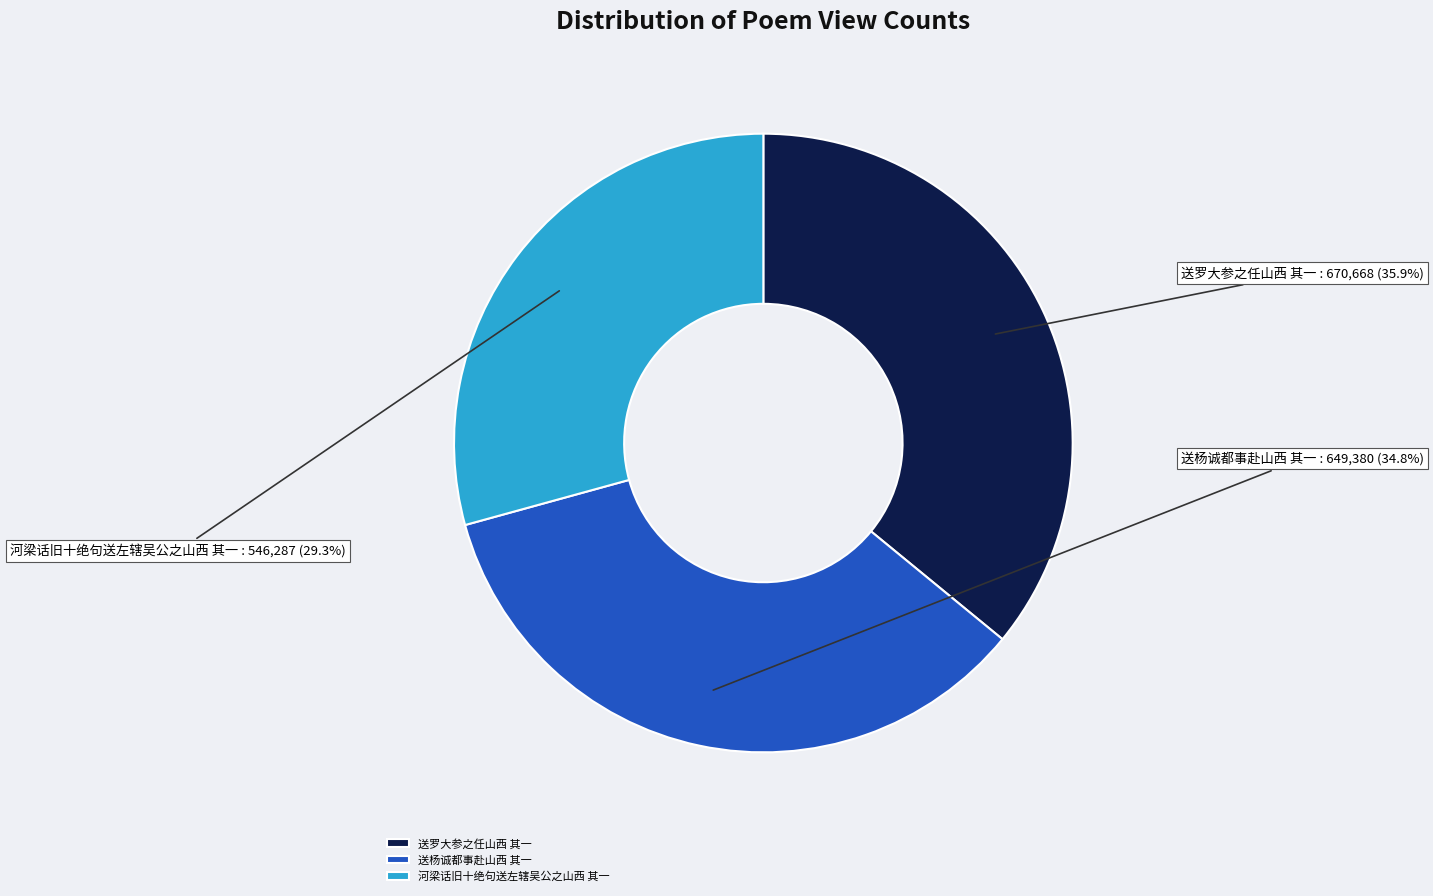

To the nearest percent, what is the difference between the largest and smallest slice percentages?

7%